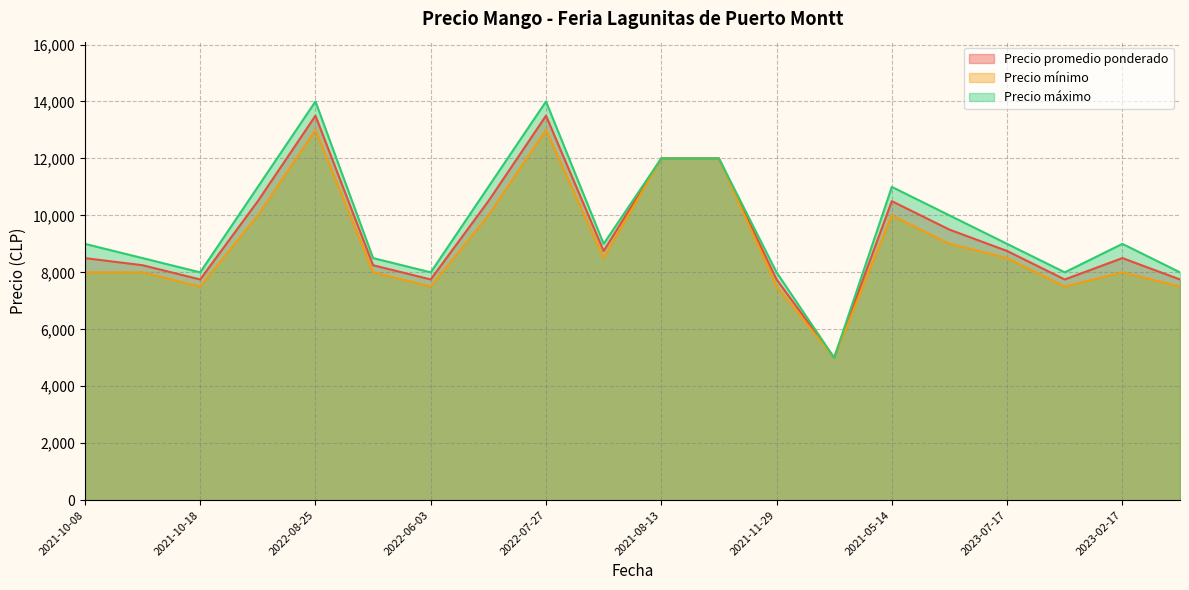

Where is the first local minimum for Precio máximo?

2021-10-18